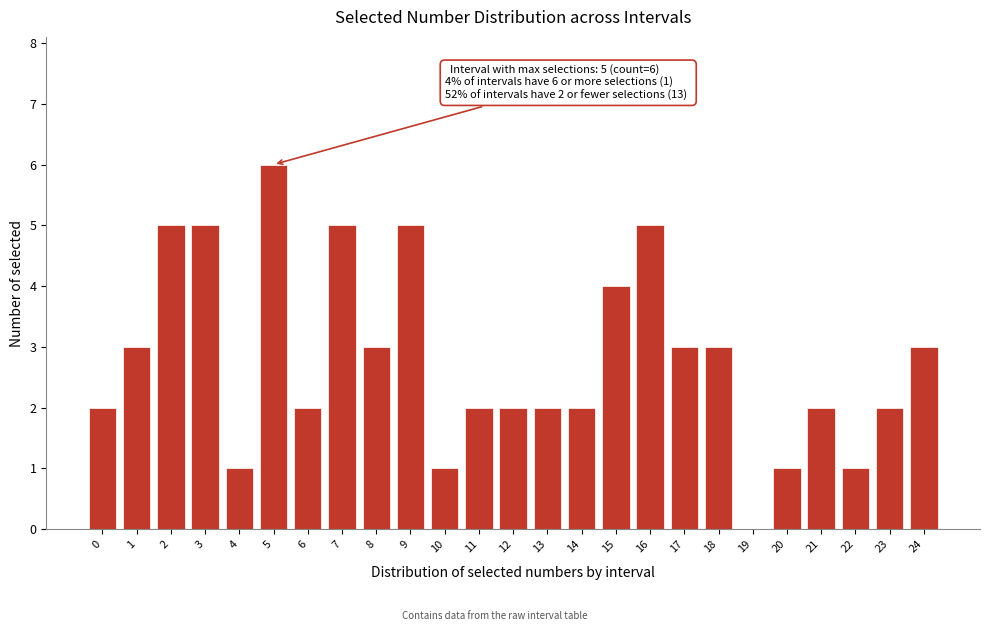

Reading right to left, what are all the values shown in this chart?

24=3	23=2	22=1	21=2	20=1	19=0	18=3	17=3	16=5	15=4	14=2	13=2	12=2	11=2	10=1	9=5	8=3	7=5	6=2	5=6	4=1	3=5	2=5	1=3	0=2